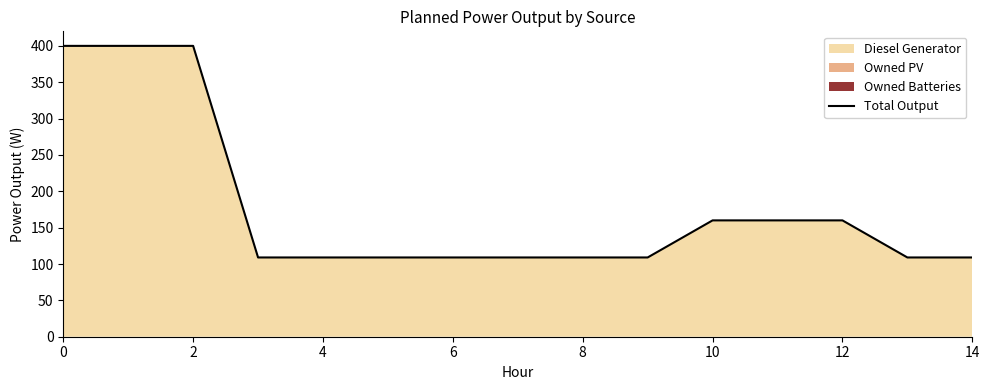

What is the difference between the maximum and minimum values?

291